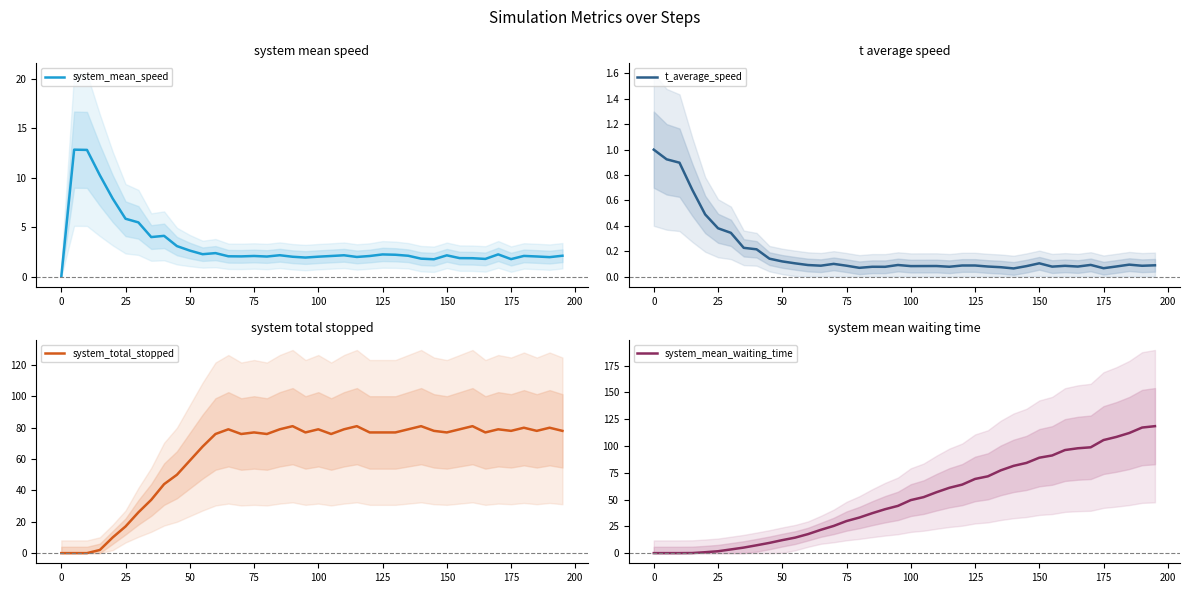

What is the maximum value for system_mean_waiting_time?

118.4